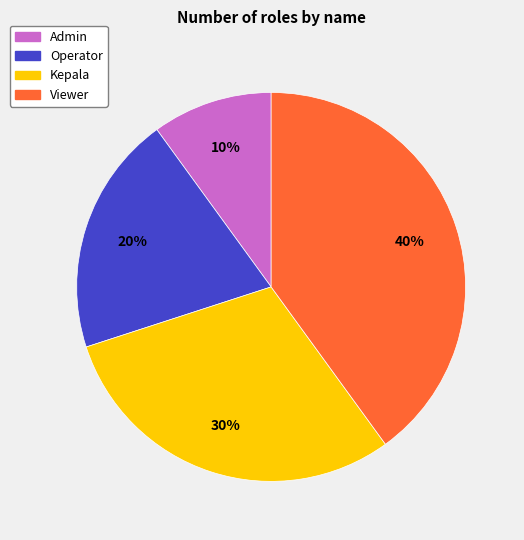

Which has a higher value, Kepala or Operator?

Kepala